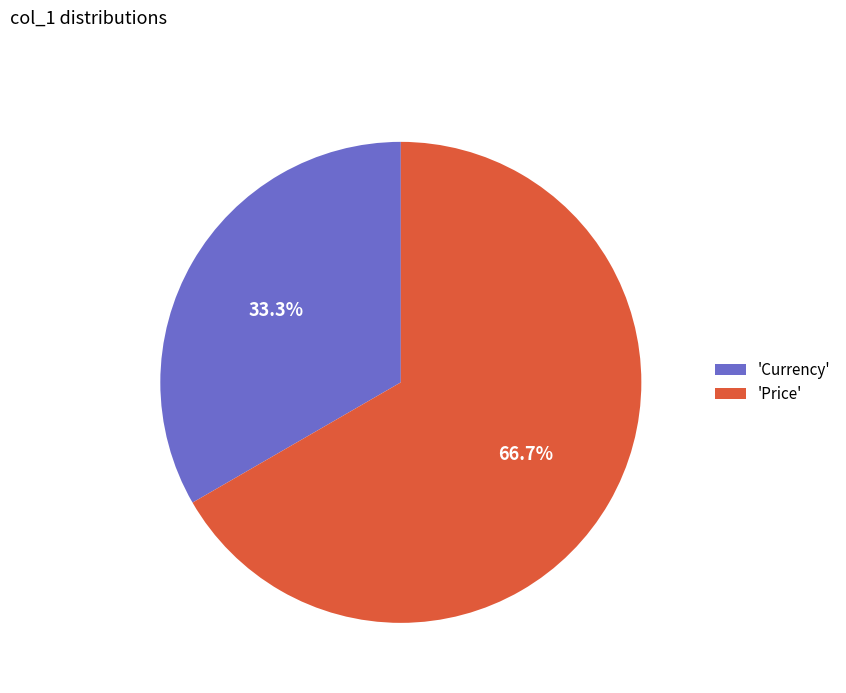

Which slice represents more than half of the pie?

'Price'